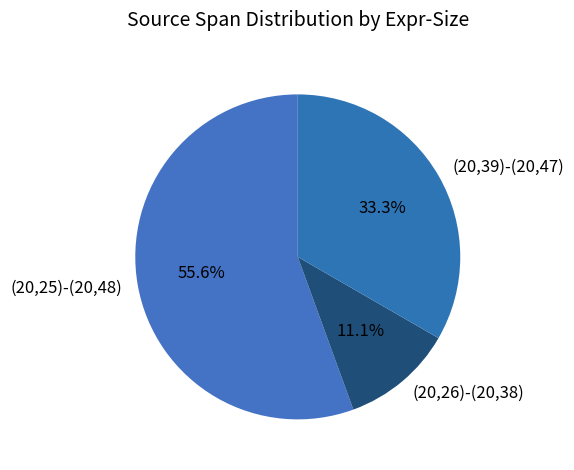

Does any single category account for the majority?

Yes